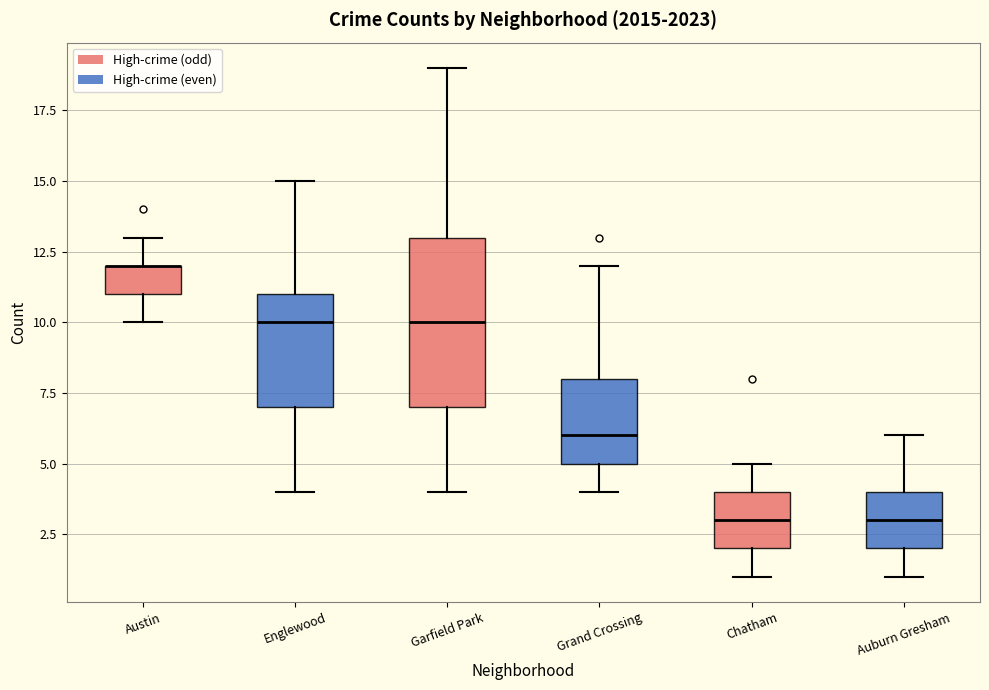

Comparing the boxes themselves (not the whiskers), which one is the tallest?

Garfield Park